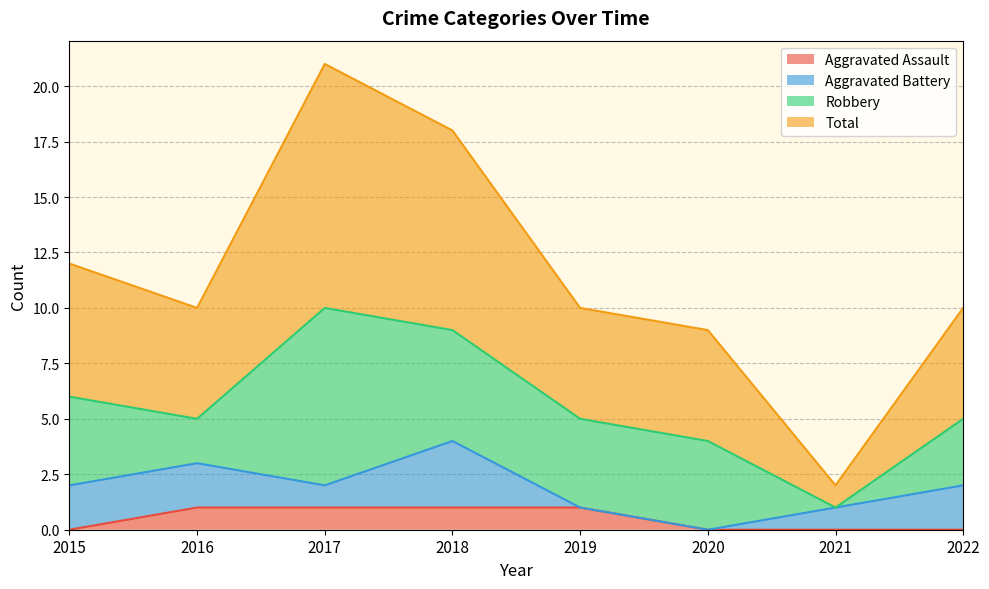

Which series has the widest spread of values?

Total